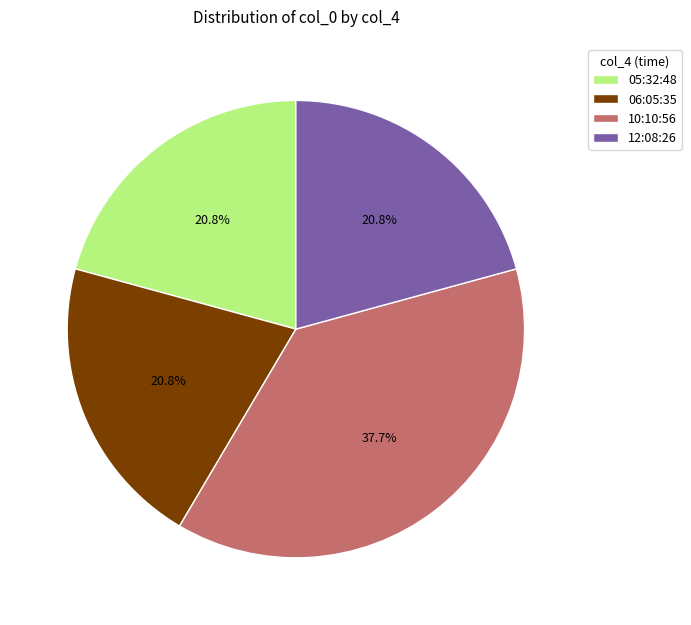

Which category has the biggest portion of the pie?

10:10:56